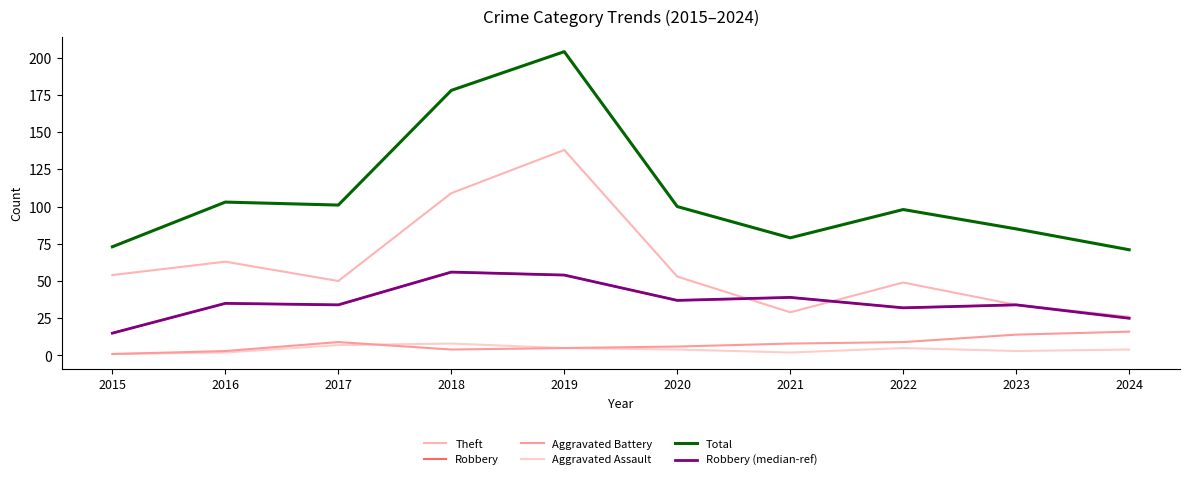

Is this an area chart (filled region under the line)?

No